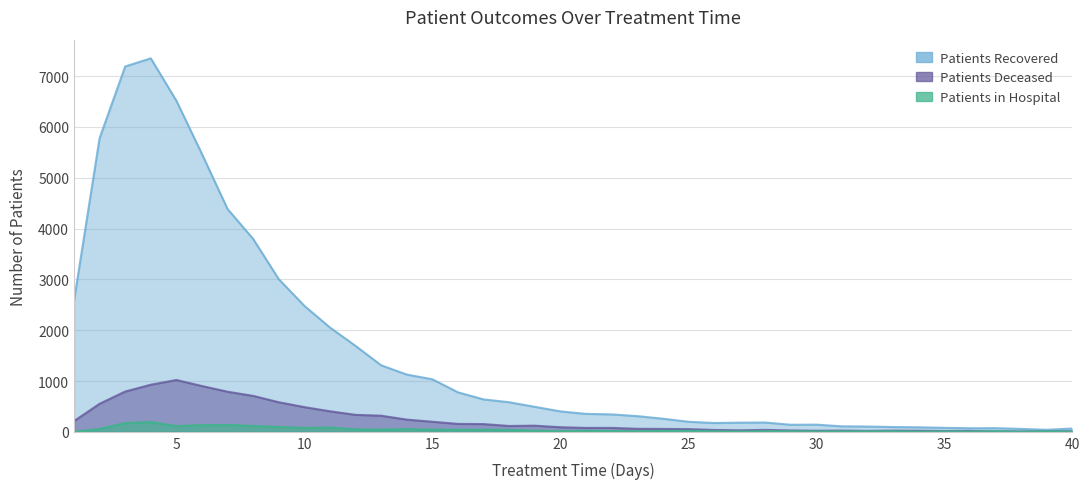

At which category does patients_deceased reach its first local peak?

5